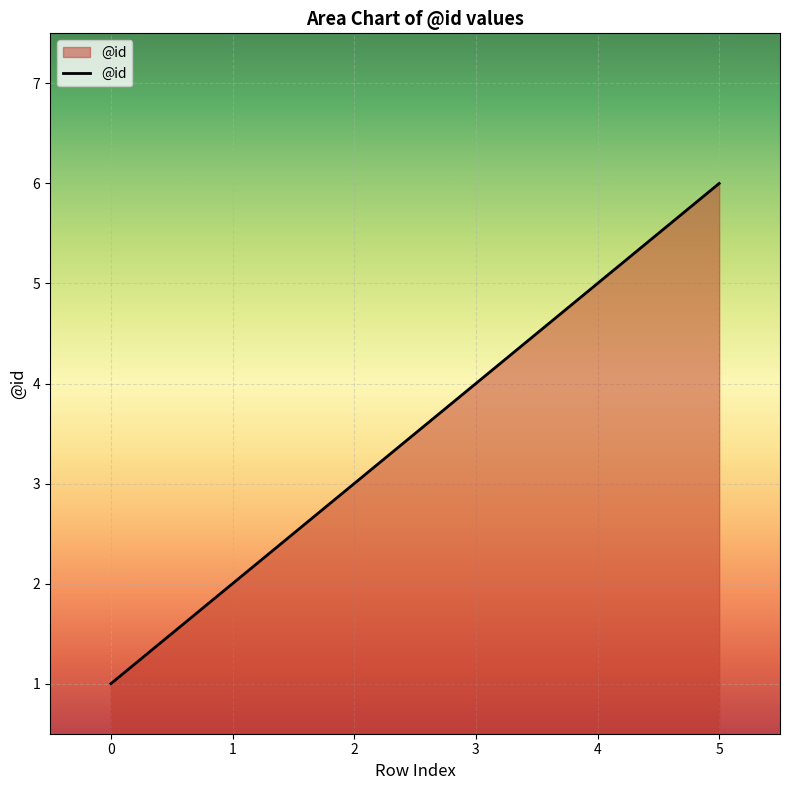

What is the difference between the maximum and minimum values?

5